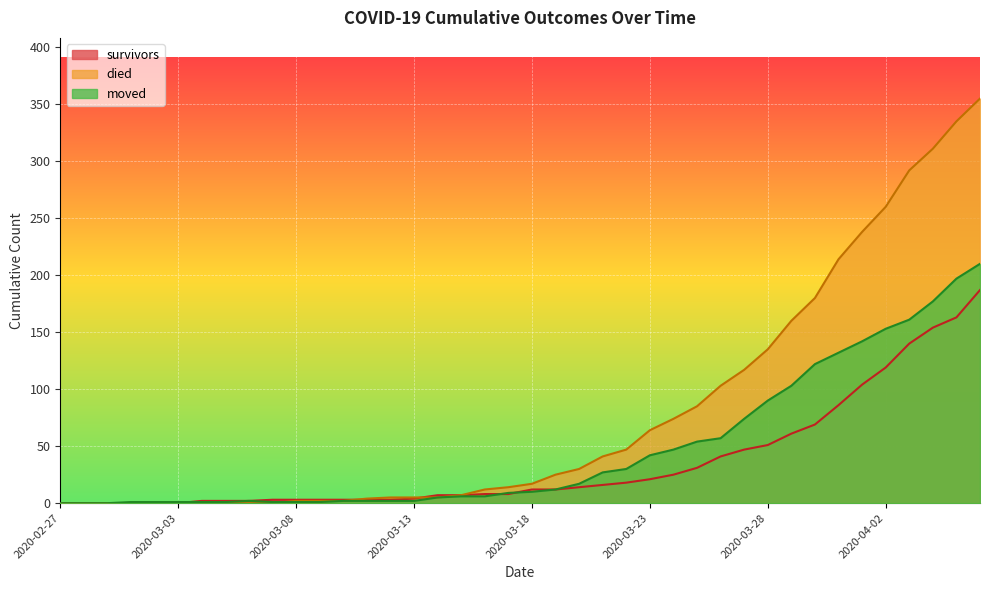

What is the label of the 11th point from the right?

2020-03-27